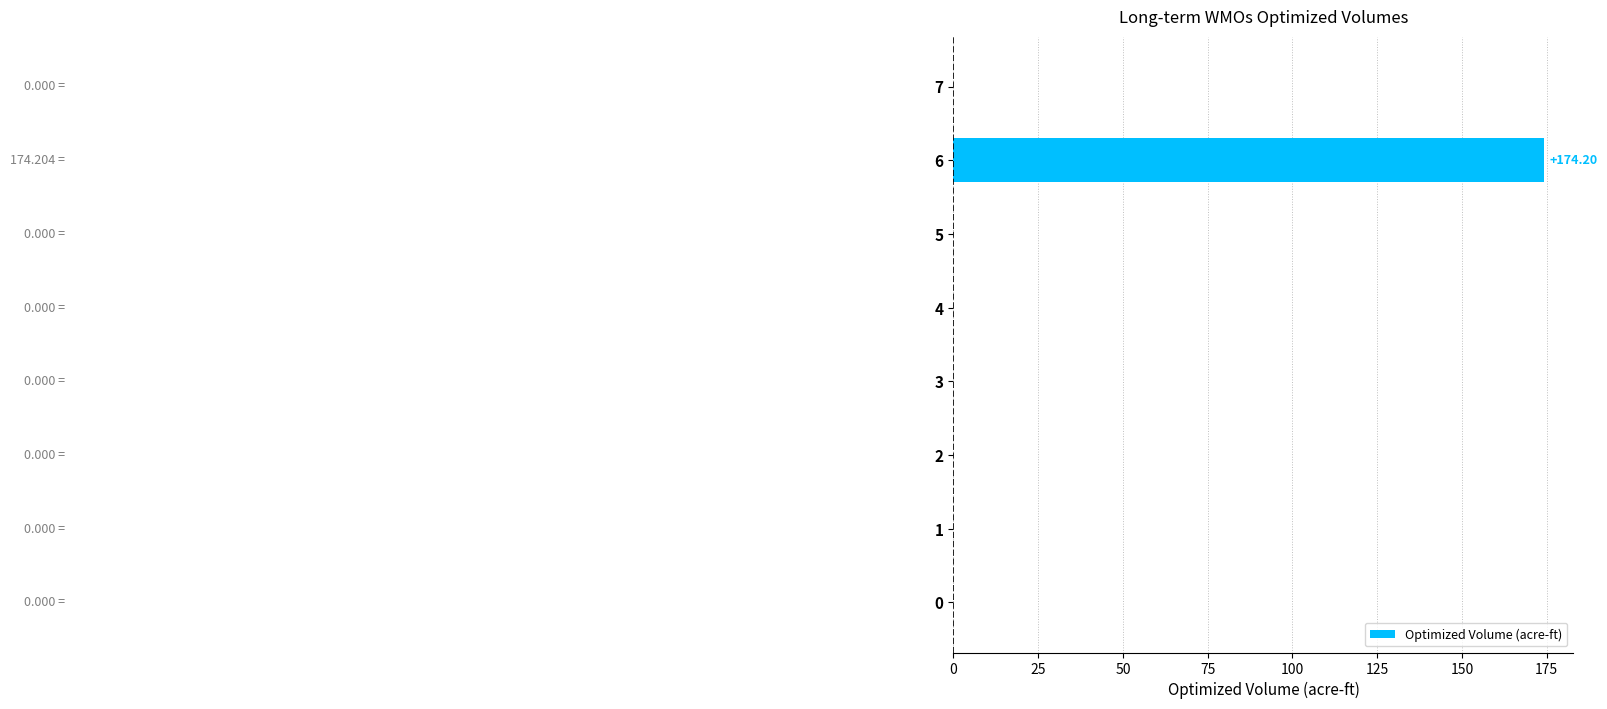

What is the sum of all values?

174.2